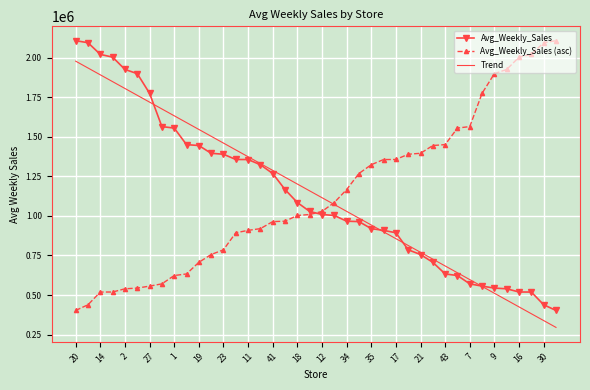

What is the lowest value of the Trend series?

295549.6